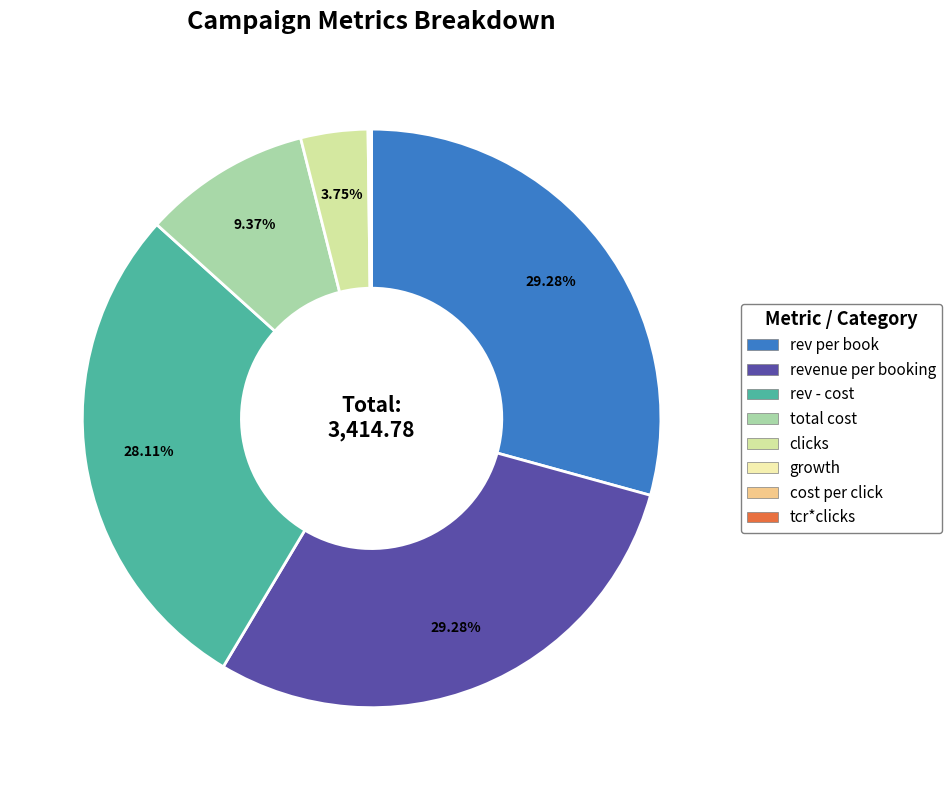

The growth slice represents 0% of the pie. True or false?

True